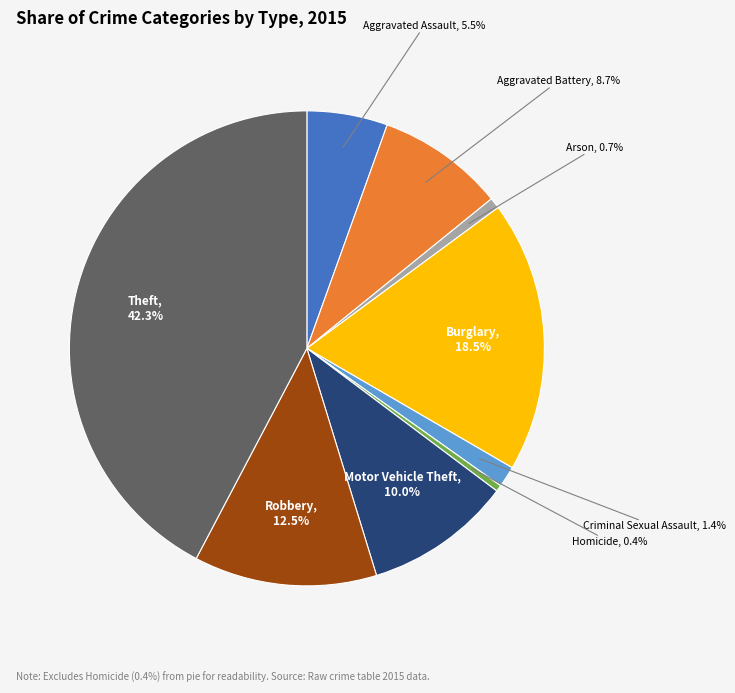

Is there a majority slice in this chart?

No